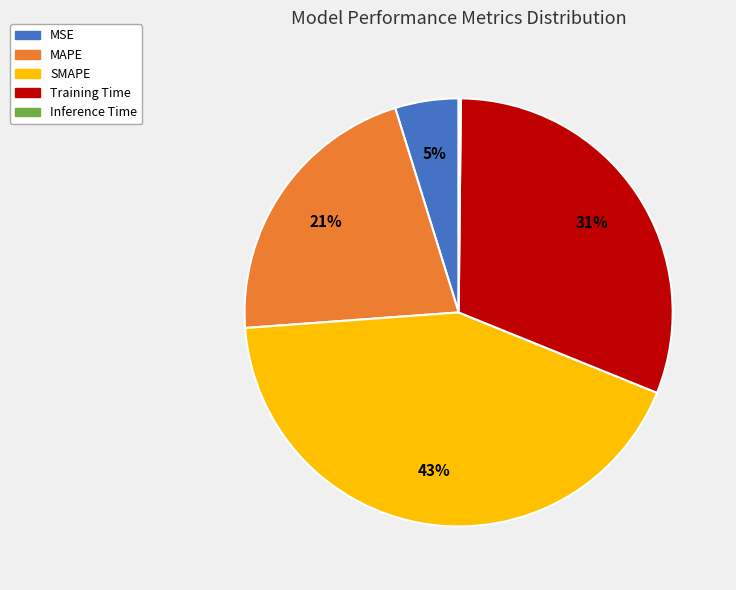

What is the largest slice in the pie chart?

SMAPE